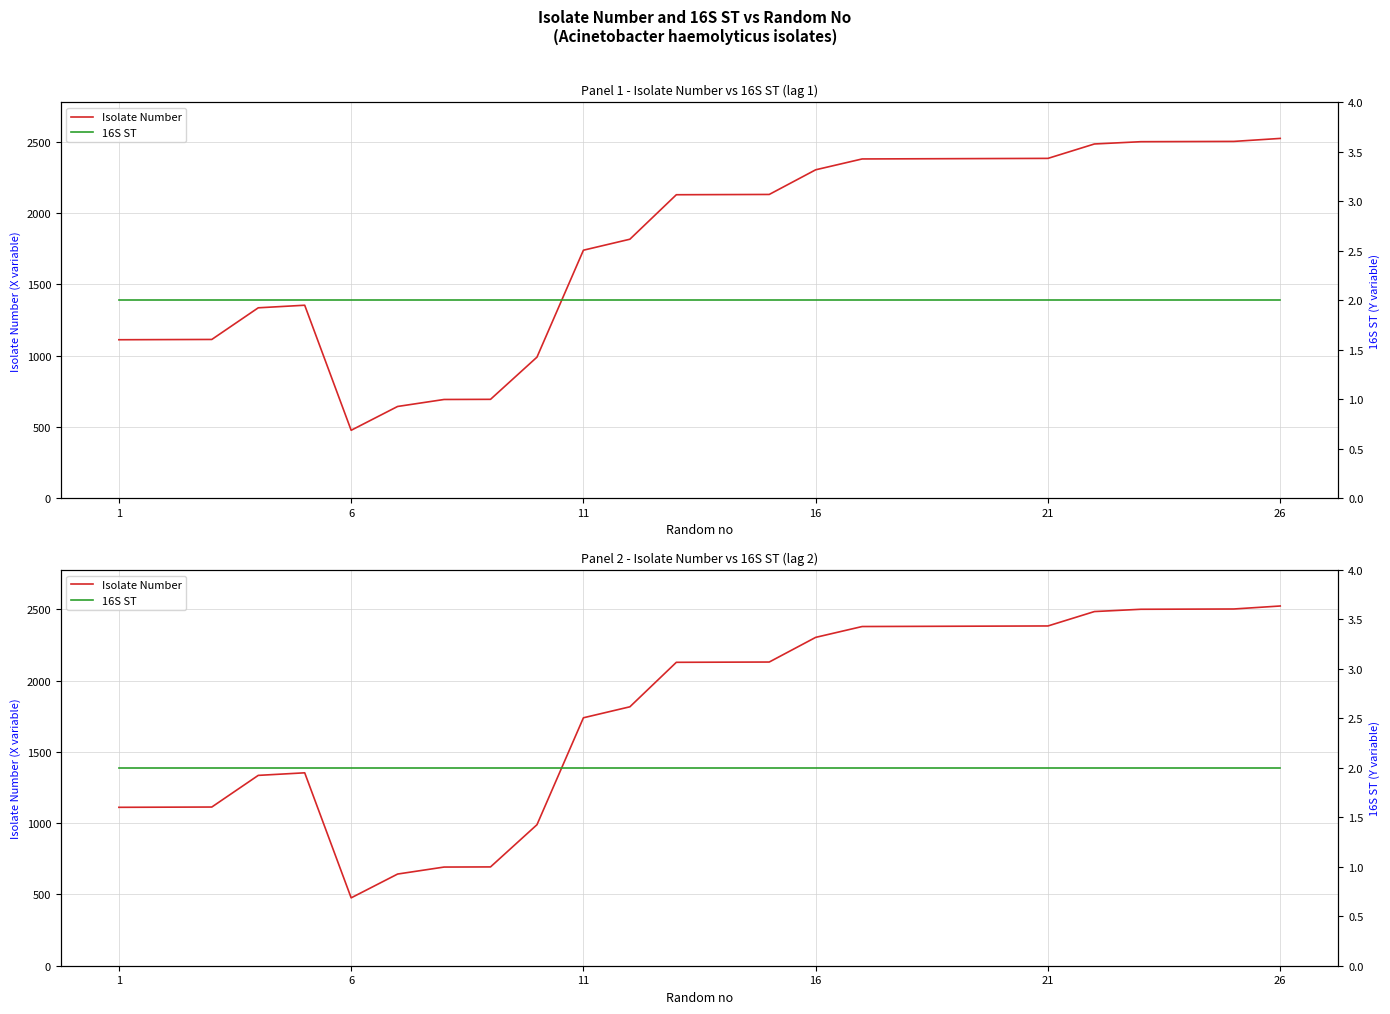

Which series has the largest total across all categories?

Isolate Number